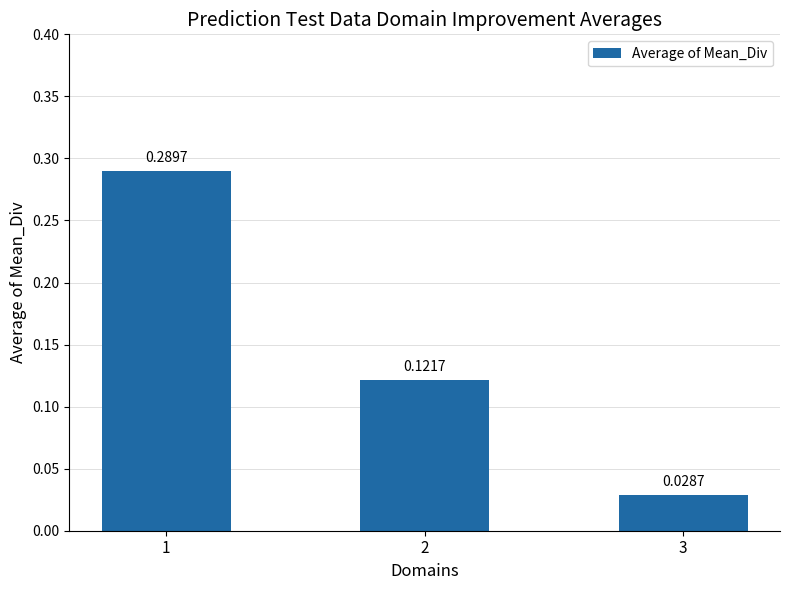

Between 2 and 3, which is larger?

2